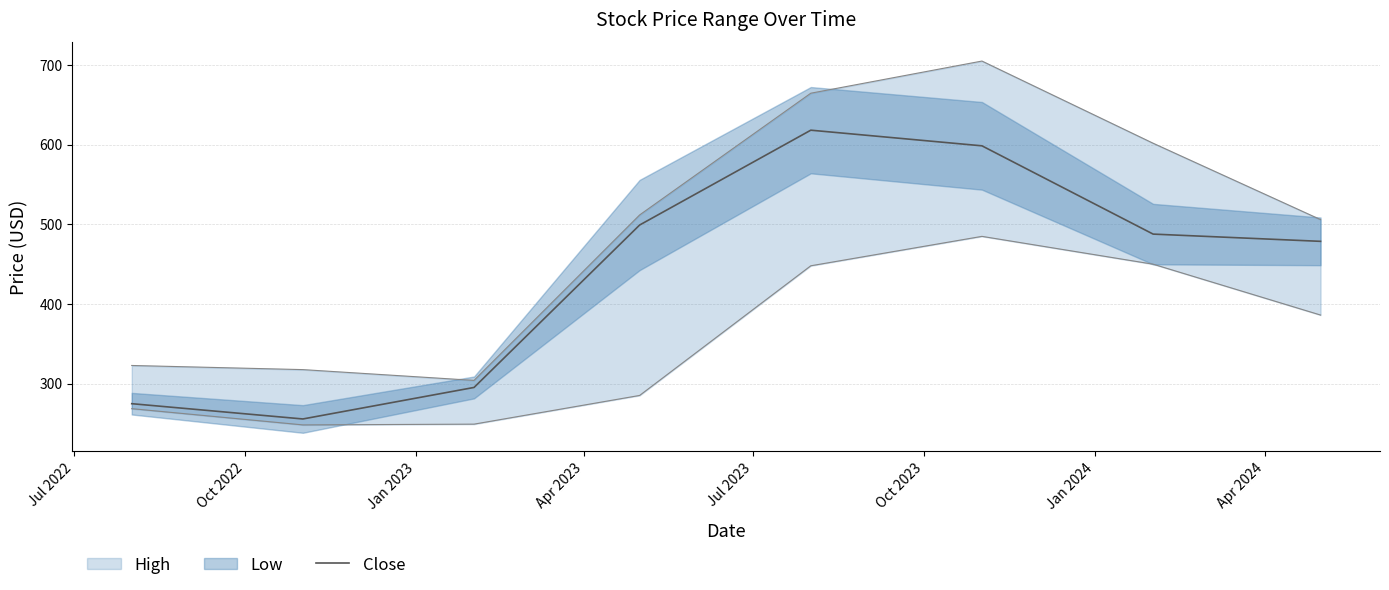

What is the minimum value for Close?

255.6